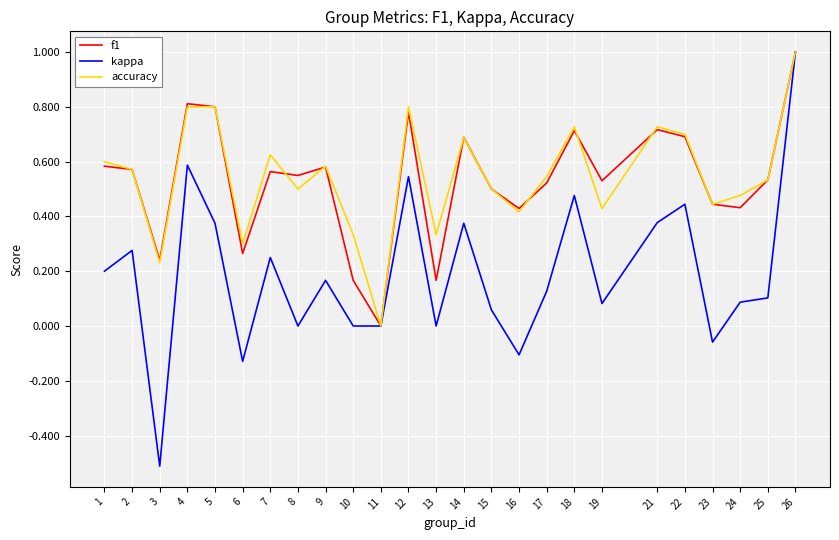

Is it true that f1 equals 0.0 at 11?

True